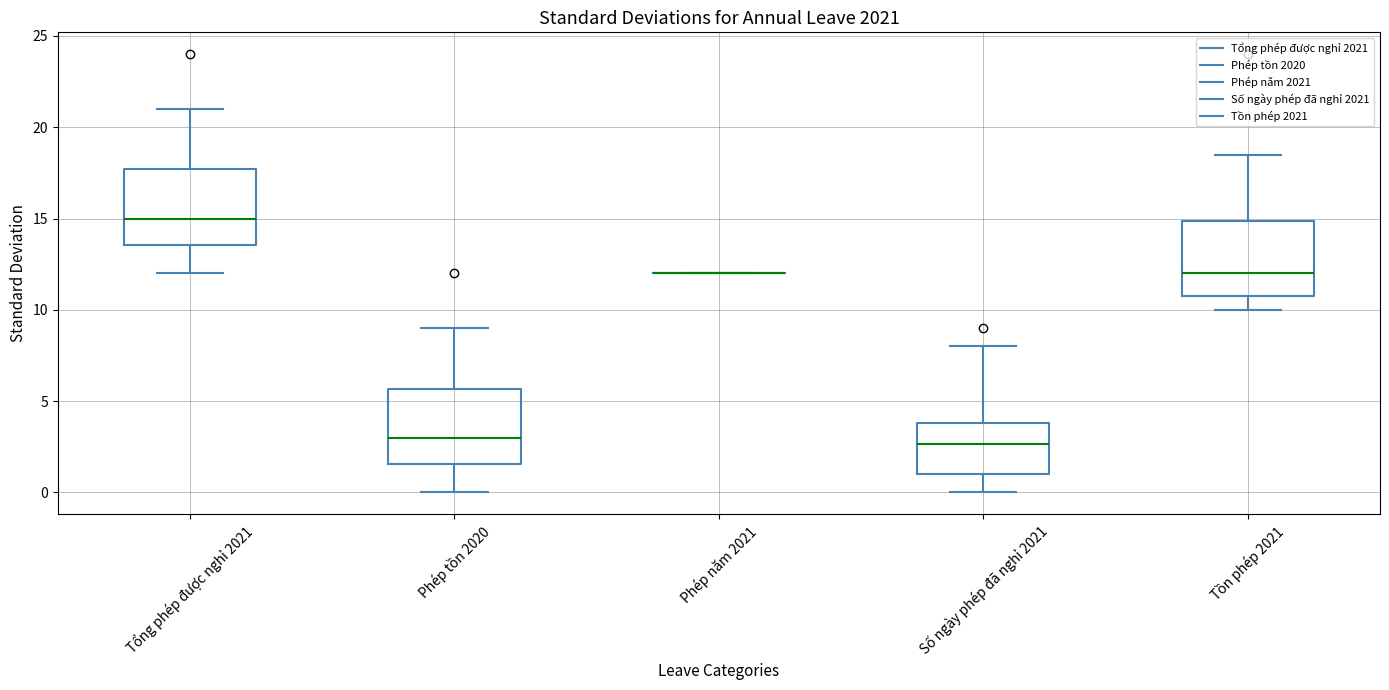

Reading left to right, read every box against the y-axis: the position of its median line, the range the box covers, and the ends of its whiskers. The values are not printed on the chart, so give them approximately, as read against the axis.

Tổng phép được nghỉ 2021: median 15.0, box 13.5 to 17.5, whiskers 12.0 to 21.0
Phép tồn 2020: median 3.0, box 1.5 to 5.5, whiskers 0.0 to 9.0
Phép năm 2021: box collapsed to a line at 12.0, whiskers 12.0 to 12.0
Số ngày phép đã nghỉ 2021: median 2.5, box 1.0 to 4.0, whiskers 0.0 to 8.0
Tồn phép 2021: median 12.0, box 11.0 to 15.0, whiskers 10.0 to 18.5